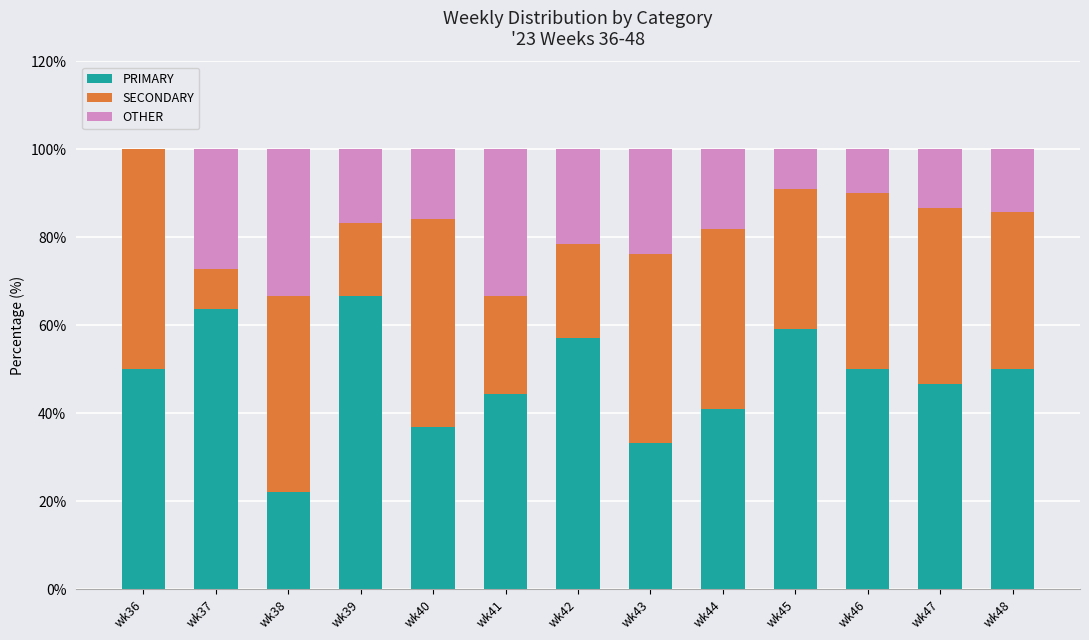

What is the maximum value for PRIMARY?

66.7